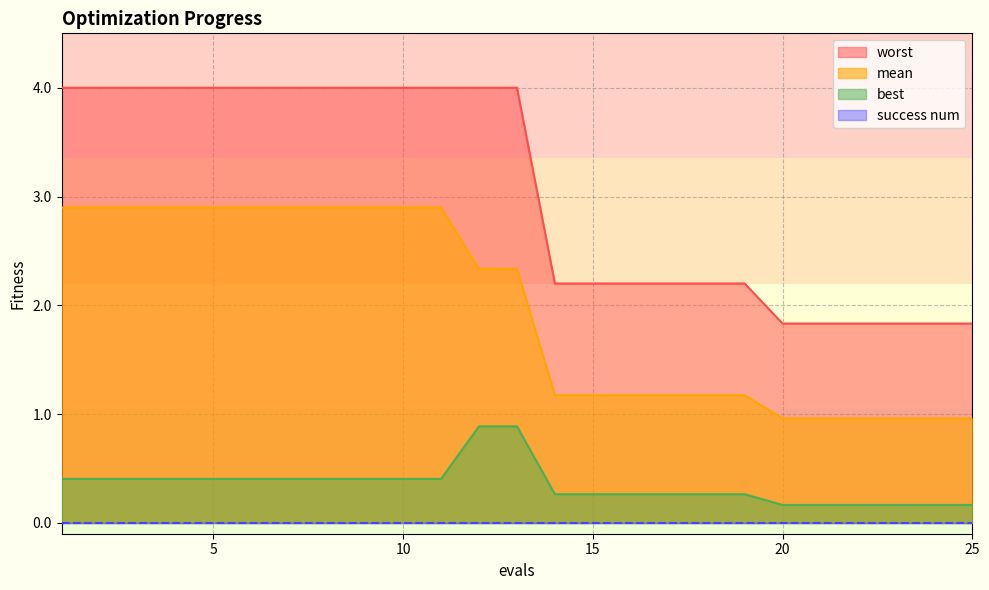

What is the average value of the mean series?

2.0